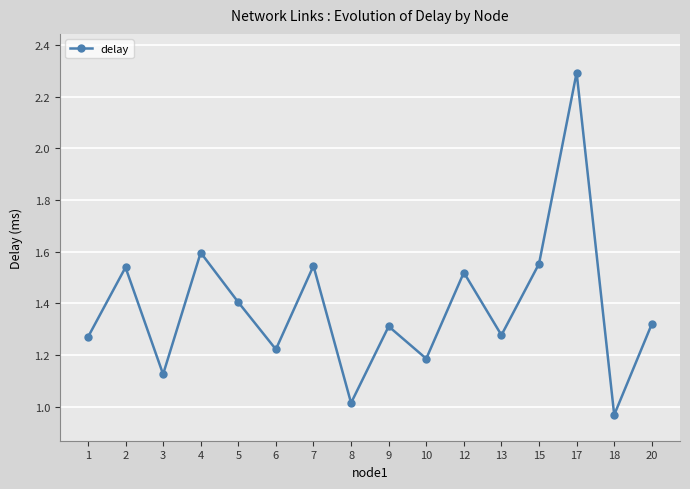

How many interior local peaks (higher than both neighbors) does the data have?

6